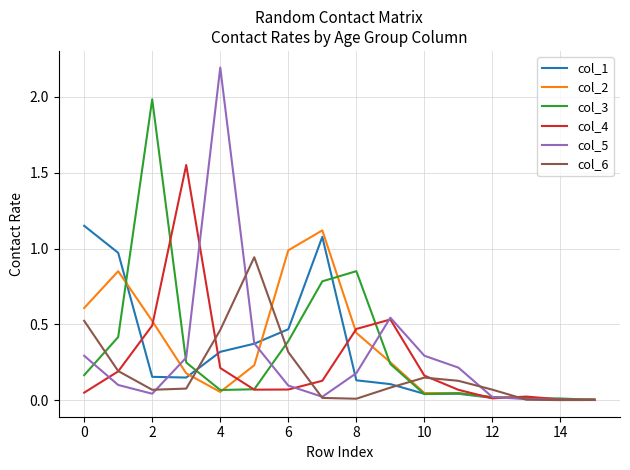

Which series has the largest range (max minus min)?

col_5